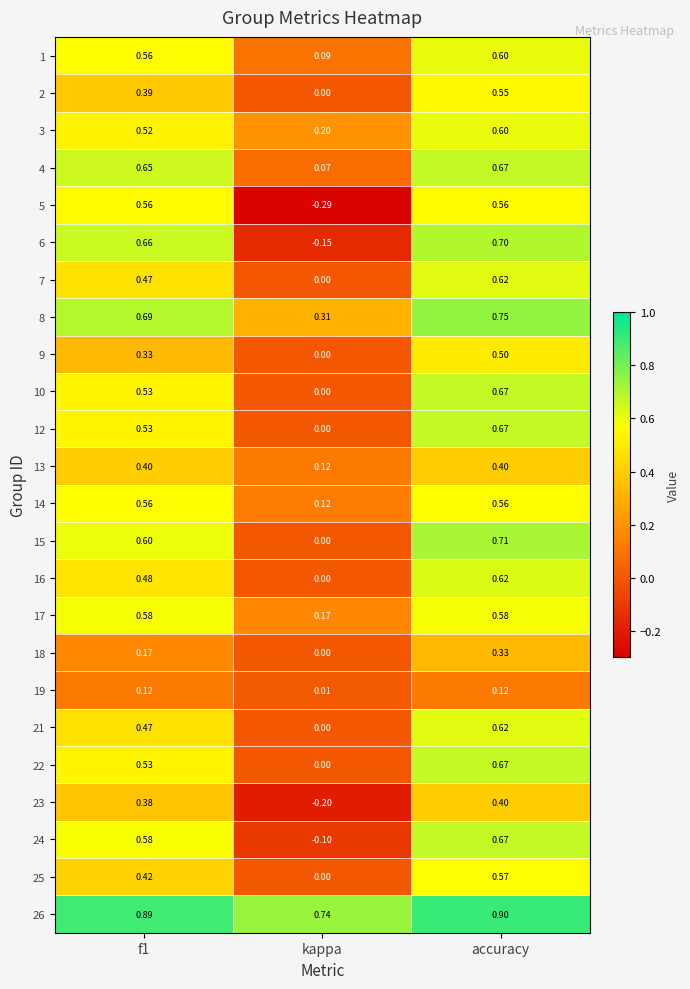

Count the number of data series in this chart.

24